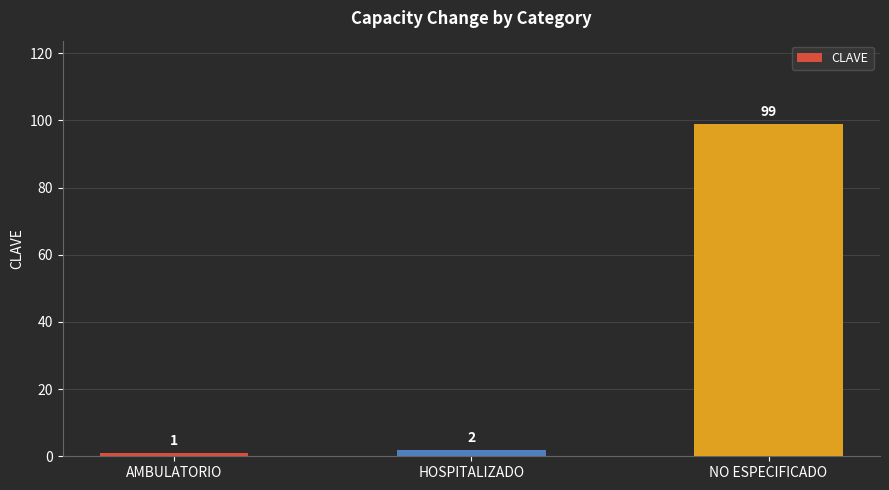

What is the smallest value displayed?

1